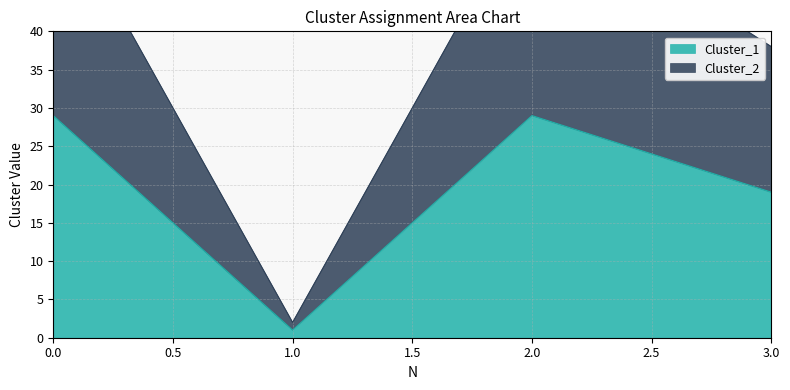

What are all the series names shown in the legend?

Cluster_1, Cluster_2